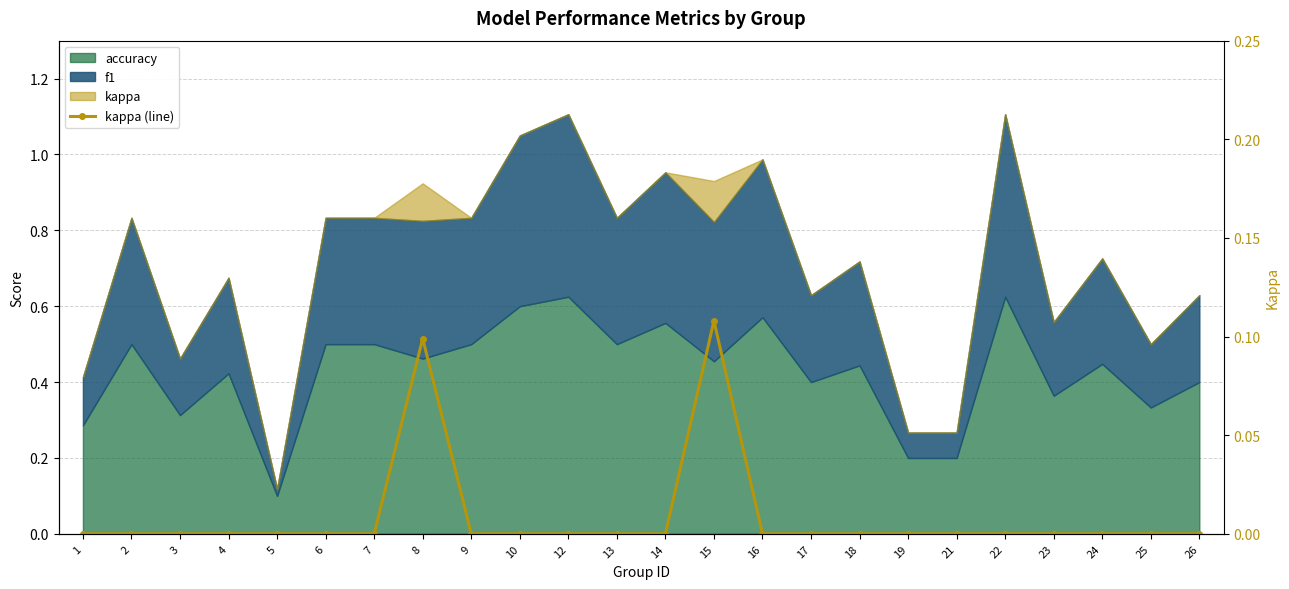

Reading left to right, list all the values displayed in this chart.

0.0	0.0	0.0	0.0	0.0	0.0	0.0	0.1	0.0	0.0	0.0	0.0	0.0	0.1	0.0	0.0	0.0	0.0	0.0	0.0	0.0	0.0	0.0	0.0